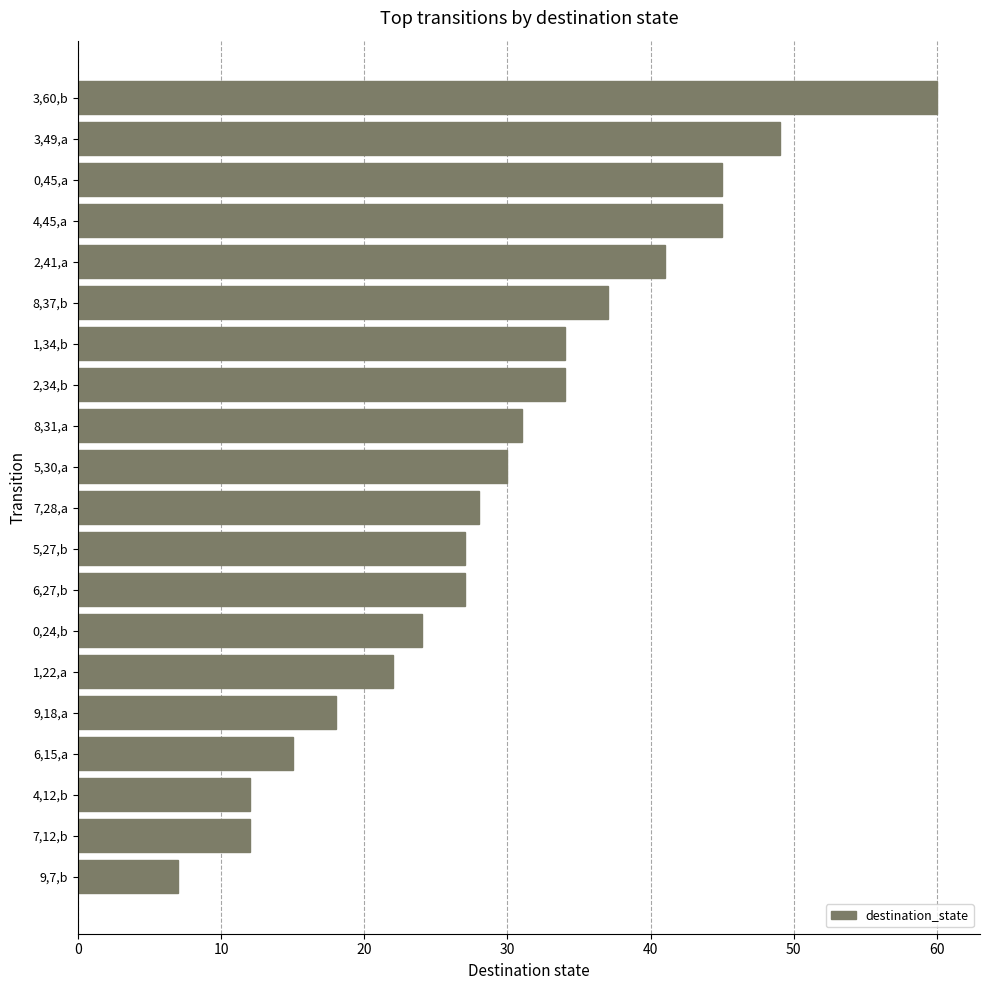

What is the ratio of the value at 1,34,b to the value at 4,45,a?

0.8